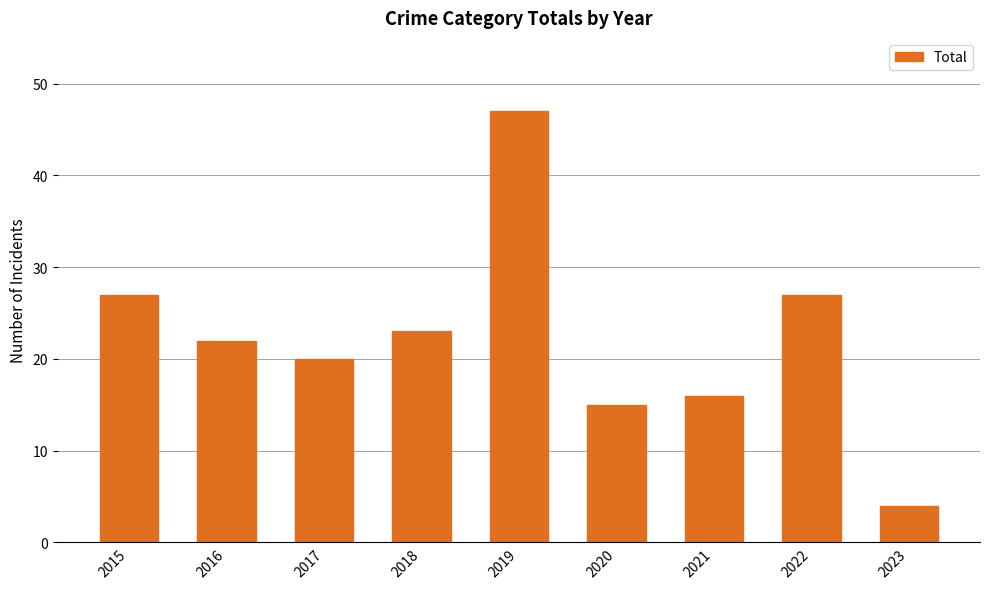

The chart shows a value of 67 at 2019. True or false?

False